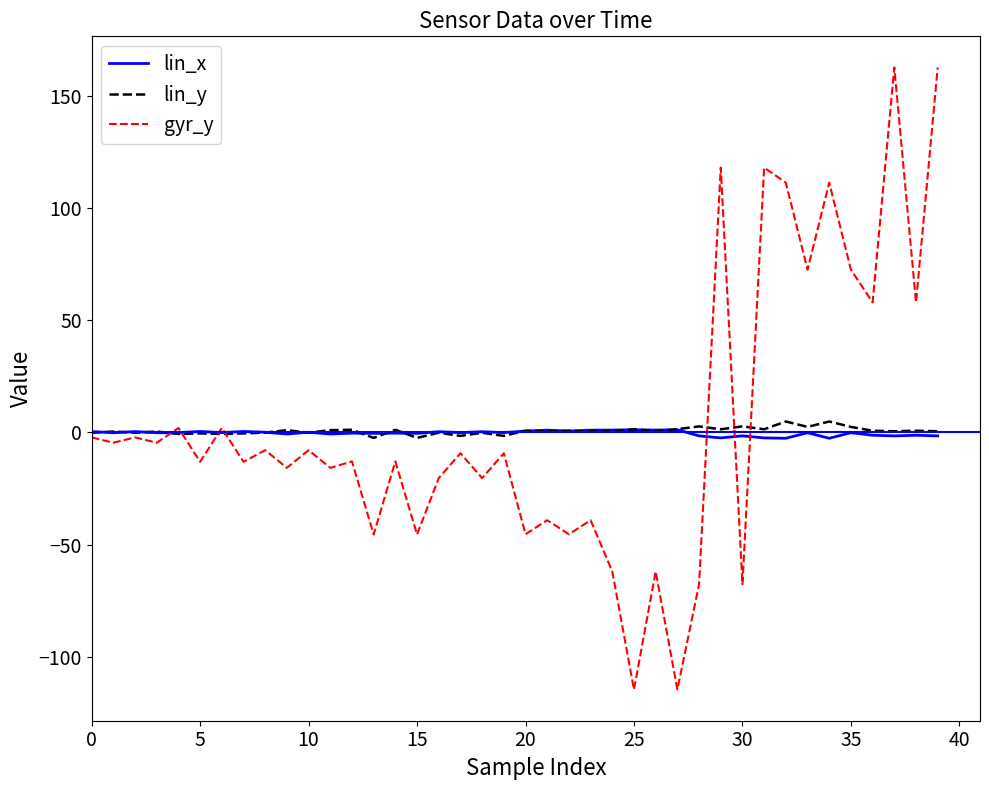

What is the smallest value displayed?

-114.5